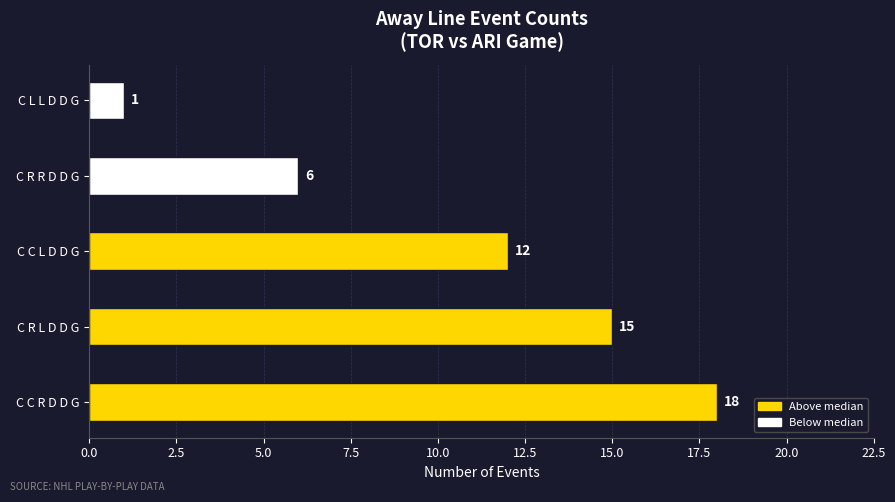

Reading bottom to top, what are all the values shown in this chart?

C C R D D G=18	C R L D D G=15	C C L D D G=12	C R R D D G=6	C L L D D G=1